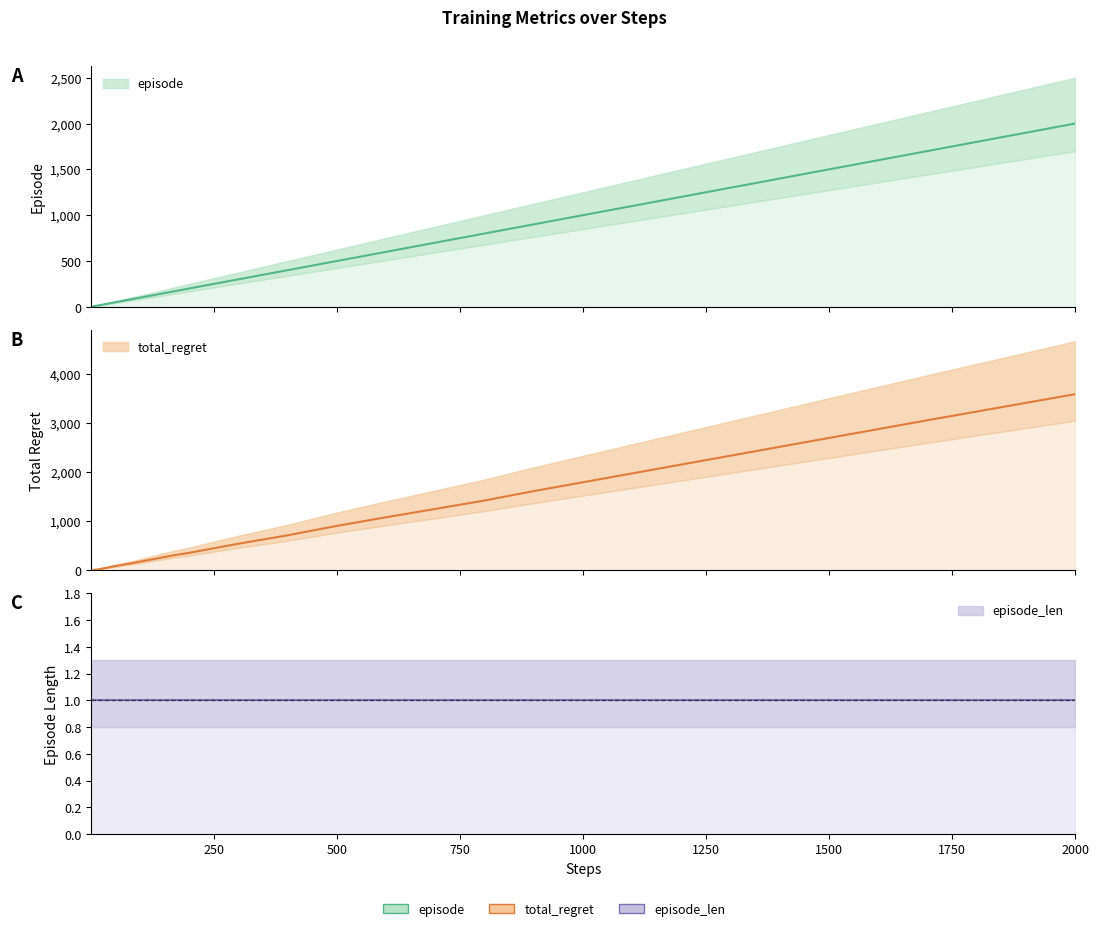

How many values in the episode series exceed 80?

19